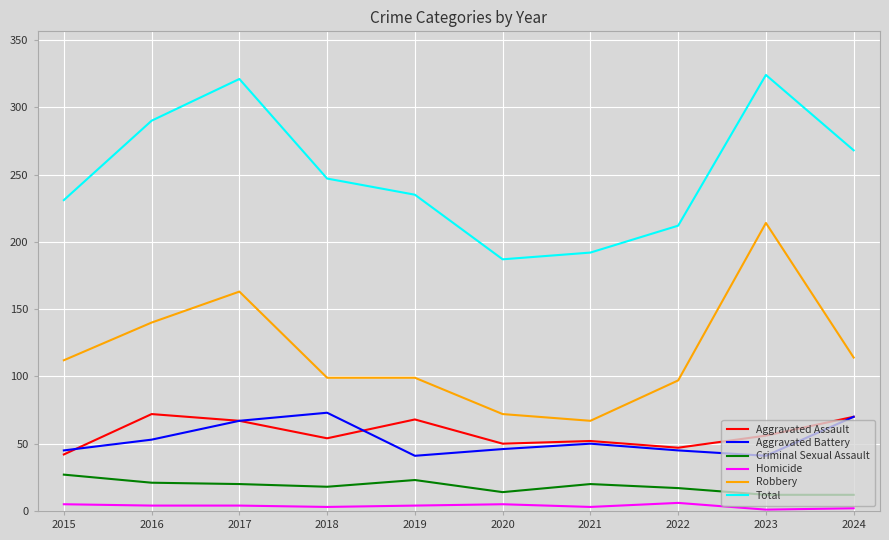

Which series changed the most between 2017 and 2018?

Total